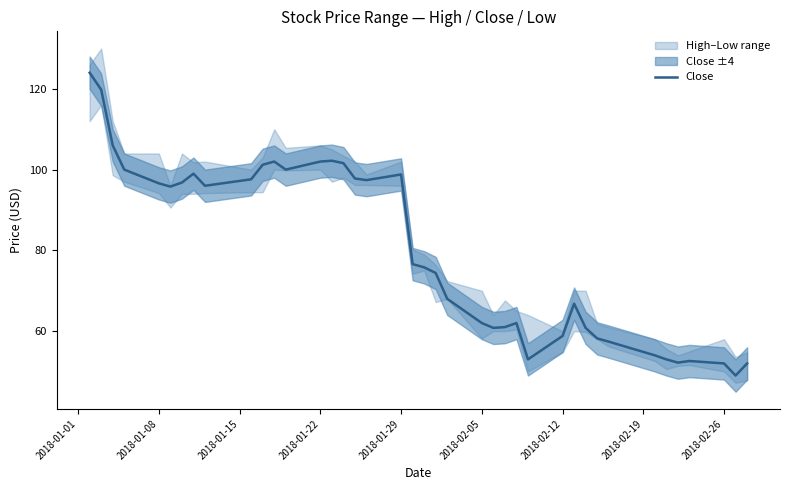

How many points are lower than both their immediate neighbors (excluding endpoints)?

8